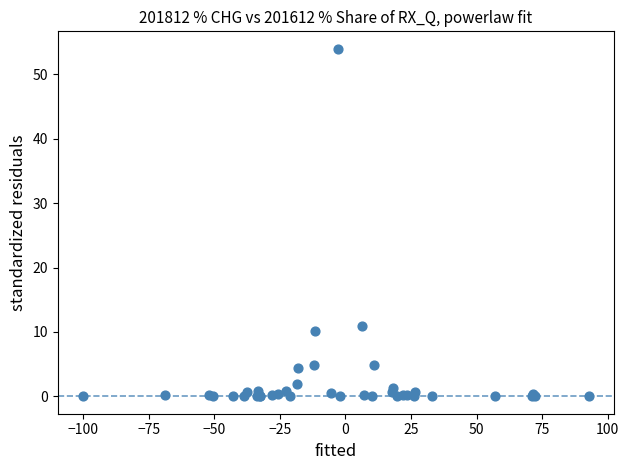

What Y value in the scatter plot is closest to 26?

10.9